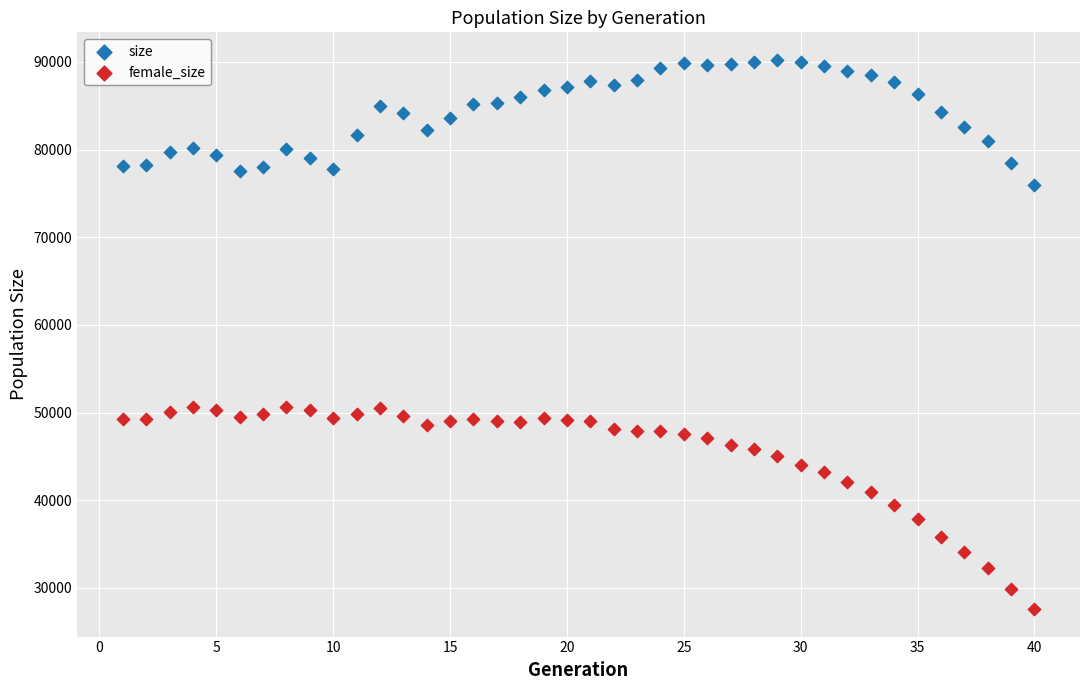

What are all the series names shown in the legend?

size, female_size